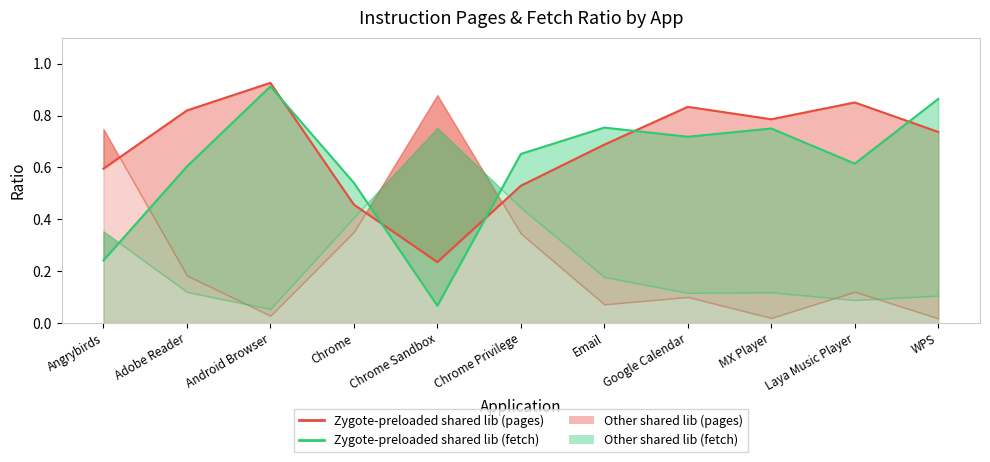

What is the difference between the maximum and second lowest values in the zygote-preloaded shared lib (line) series?

0.5